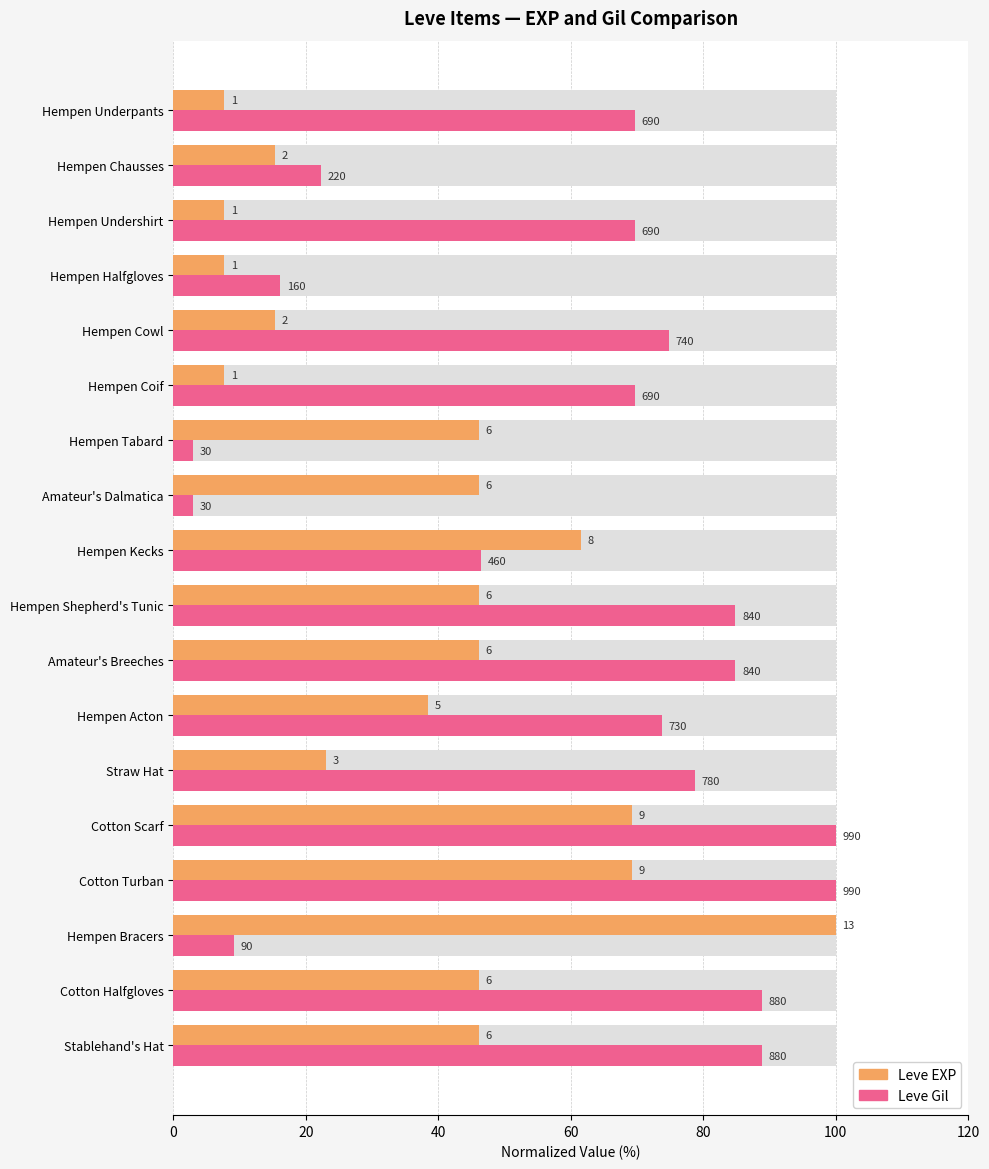

At how many categories does at least one series exceed 75?

8